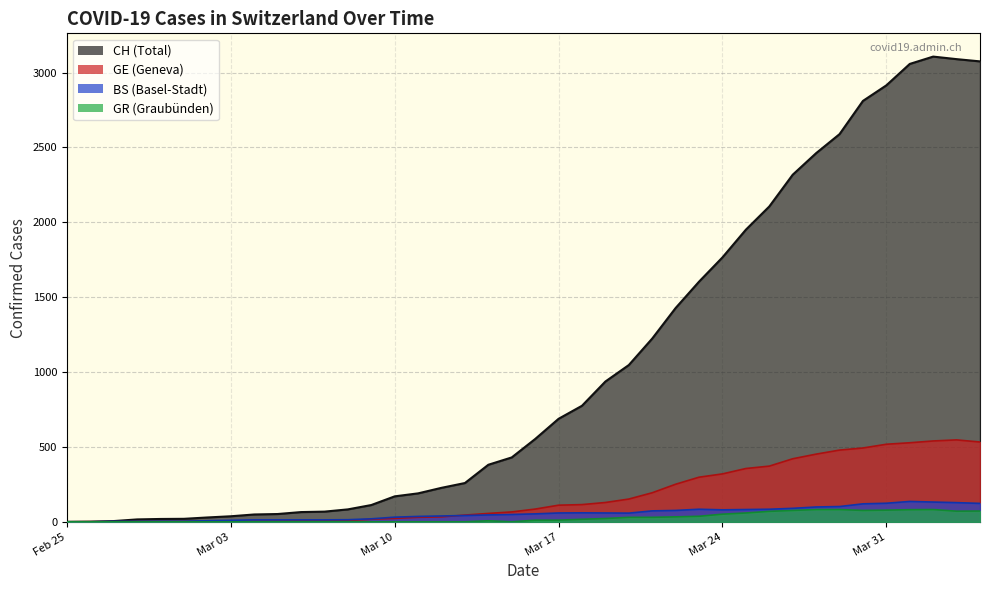

What is the greatest value displayed?

3107